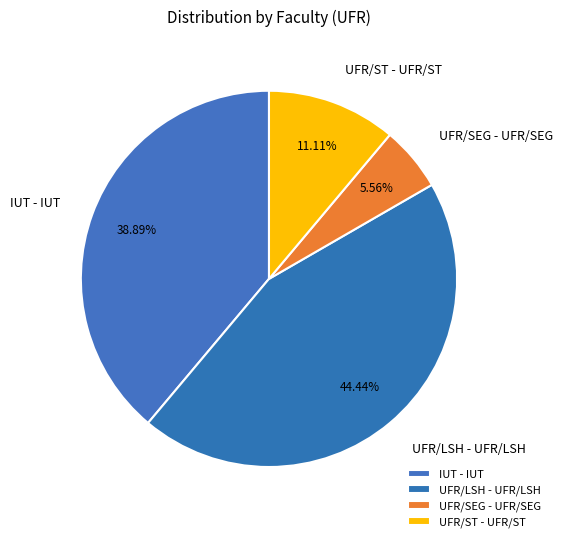

The UFR/ST - UFR/ST slice represents 22% of the pie. True or false?

False